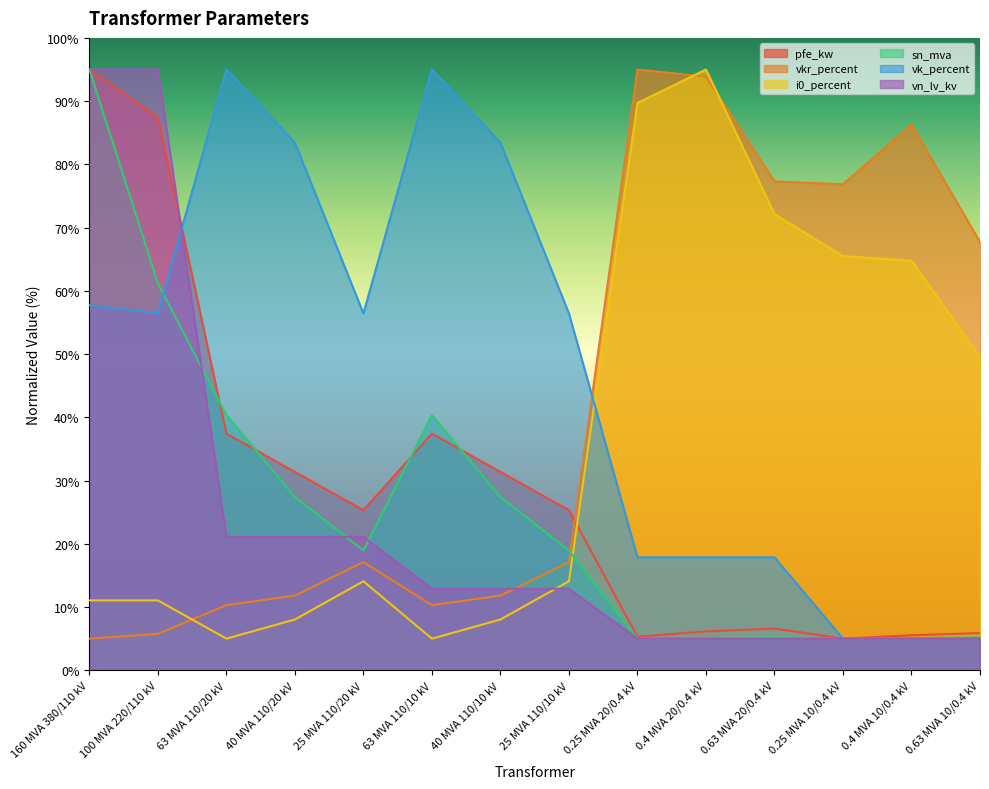

At how many categories does at least one series exceed 30?

14